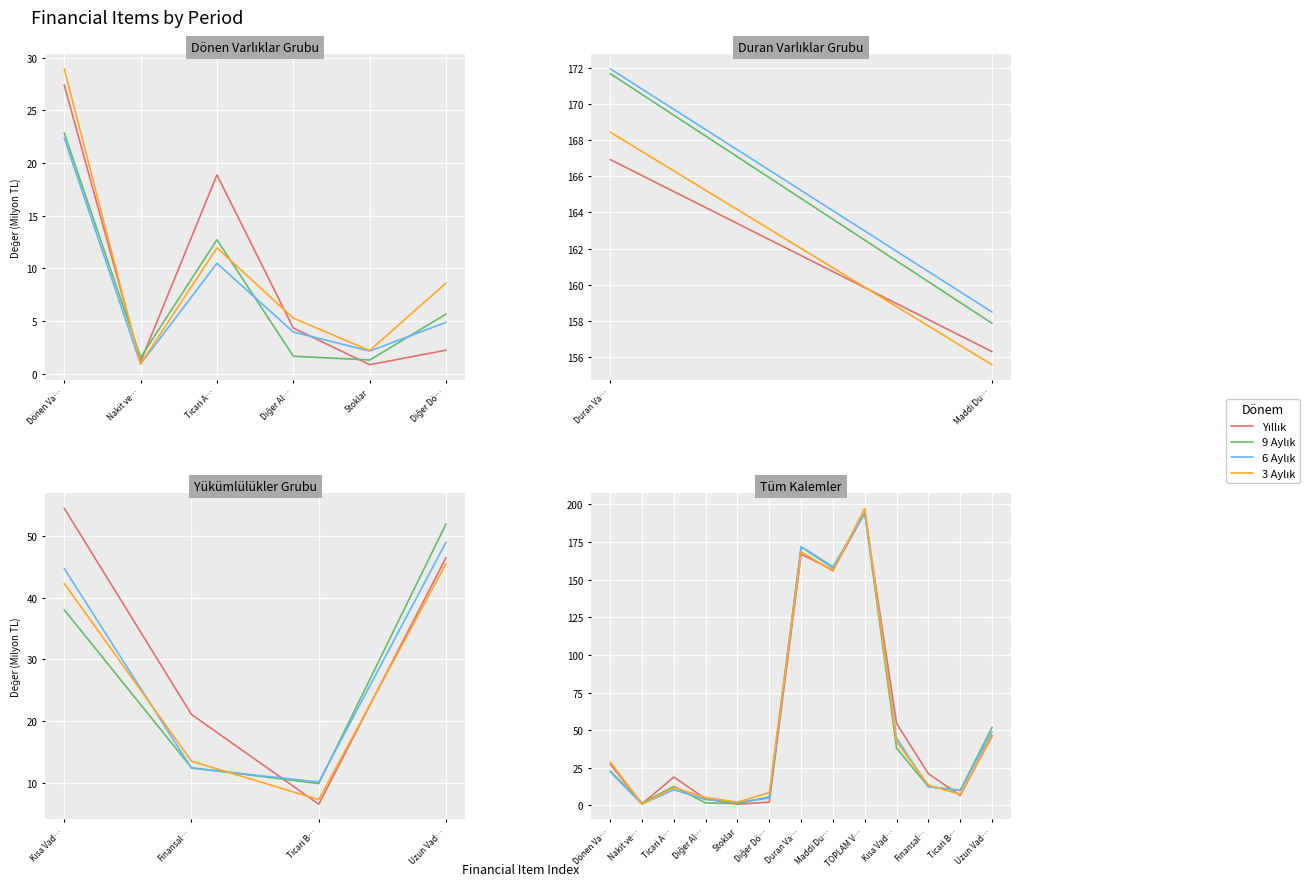

Rank the categories by 9 Aylık value from highest to lowest.

TOPLAM V…, Duran Va…, Maddi Du…, Uzun Vad…, Kısa Vad…, Dönen Va…, Ticari A…, Finansal…, Ticari B…, Diğer Dö…, Diğer Al…, Nakit ve…, Stoklar